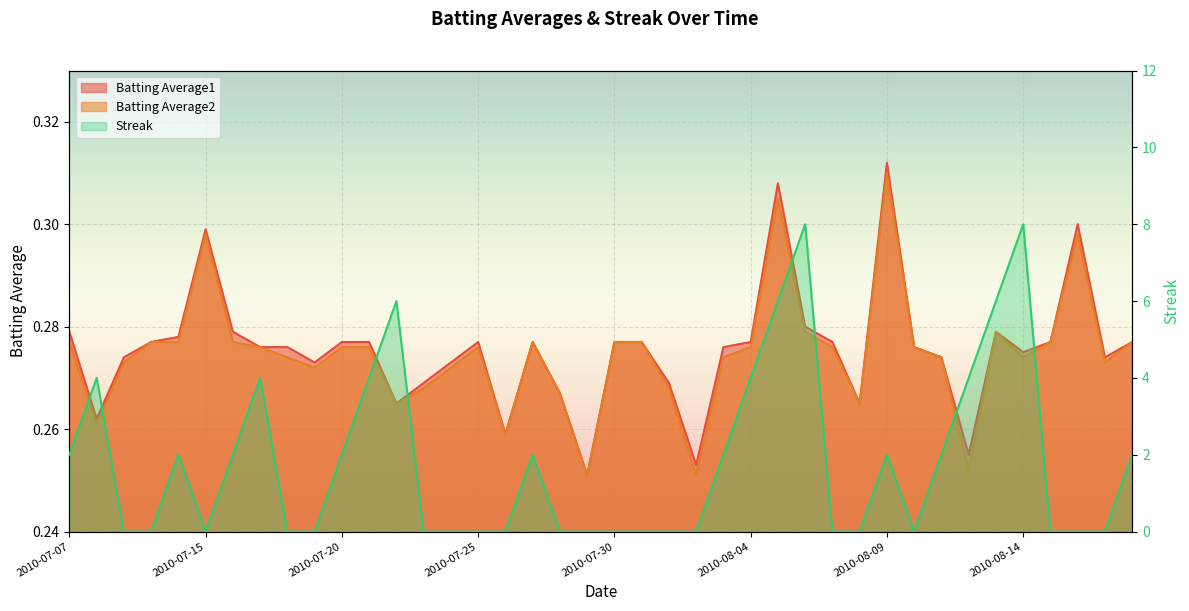

What is the label of the 6th point from the left?

2010-07-15